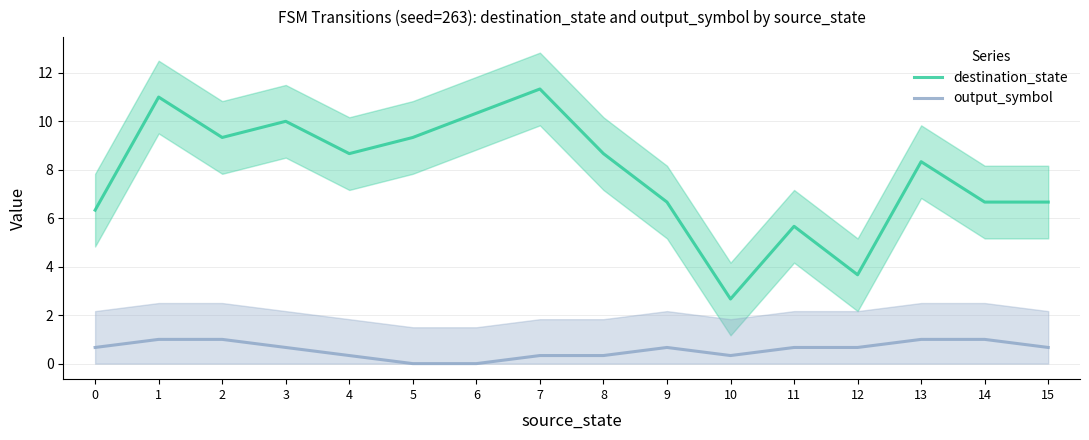

How many lines are shown in the chart?

2